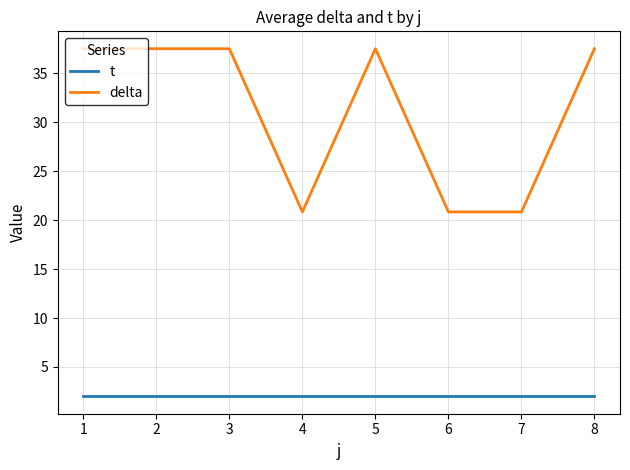

What is the minimum value for delta?

20.8